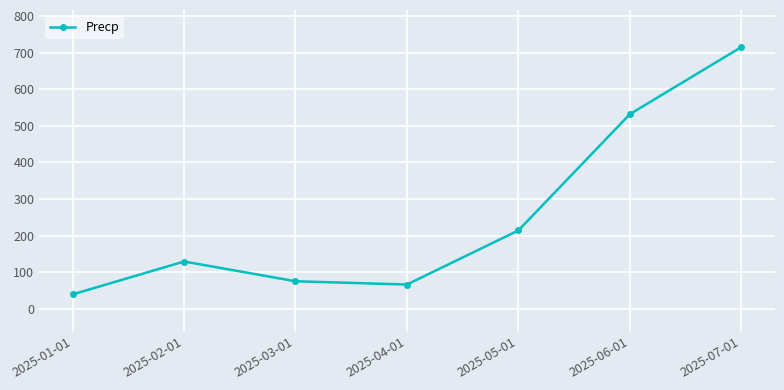

What is the label of the 7th point from the right?

2025-01-01